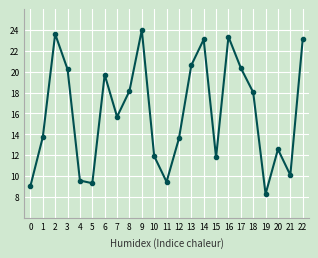

What is the difference between the maximum and minimum values?

15.7